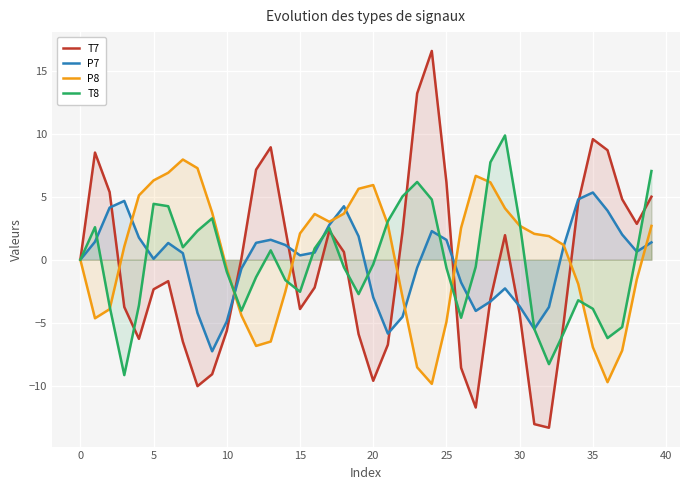

Is the value of P8 at 35 greater than the value of P7 at 35?

No